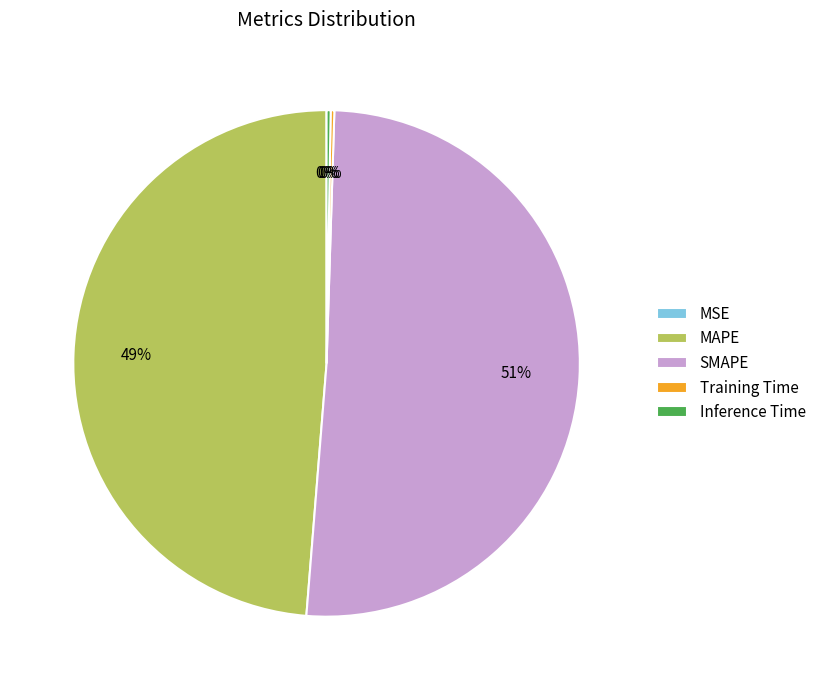

Is there any slice that represents more than half of the pie?

Yes